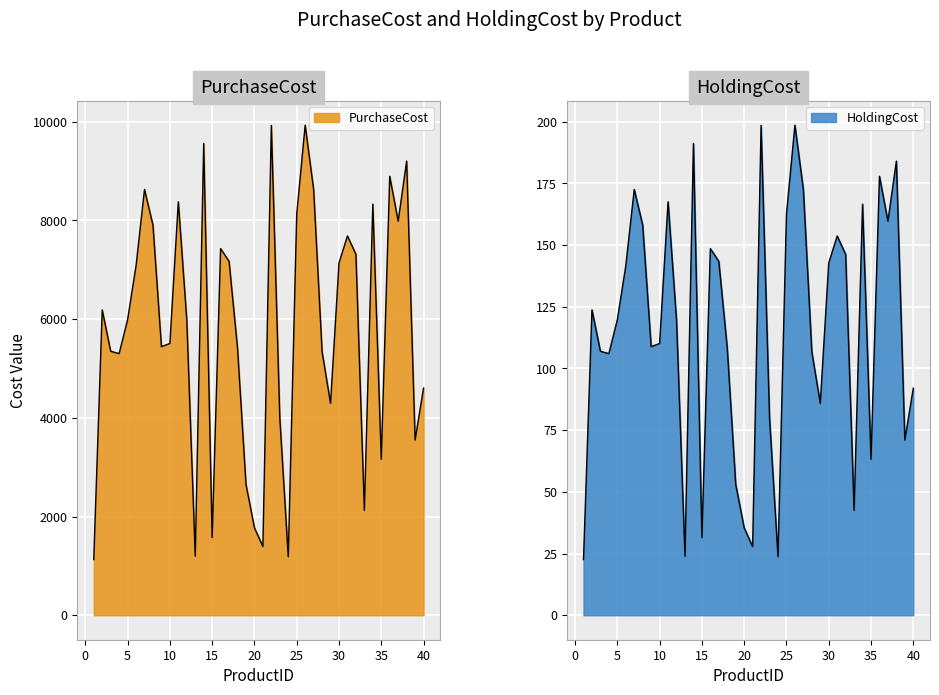

At how many categories does at least one series exceed 729?

40